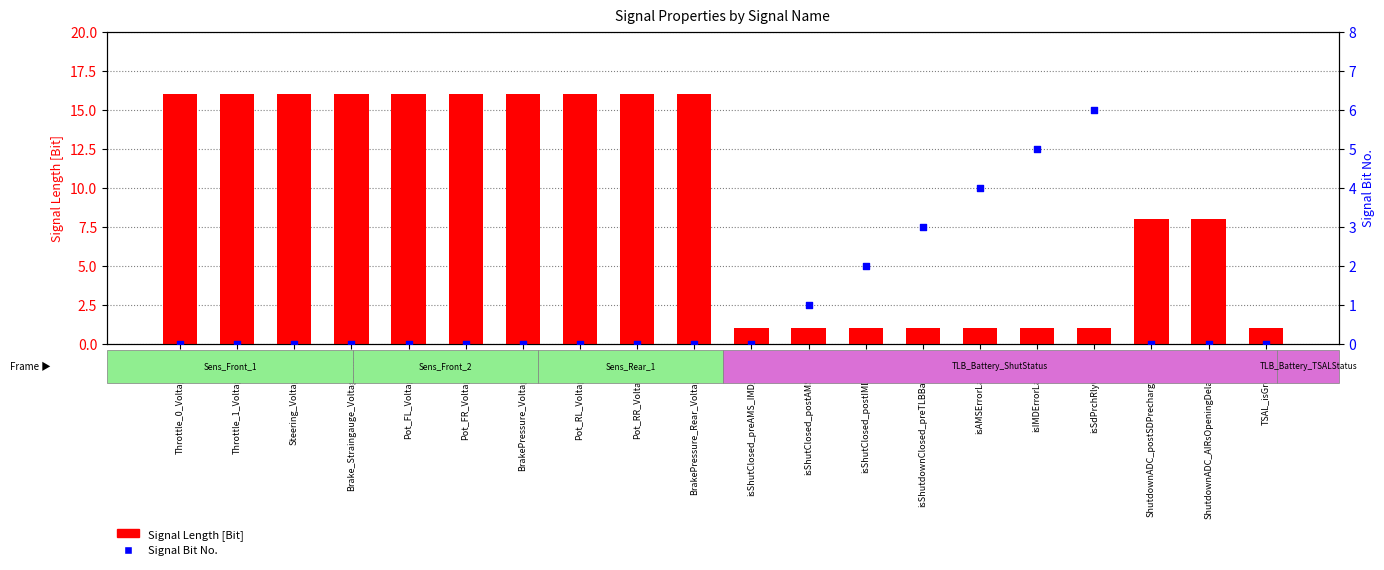

What is the total value across all series at isShutClosed_postAMSLatch?

2